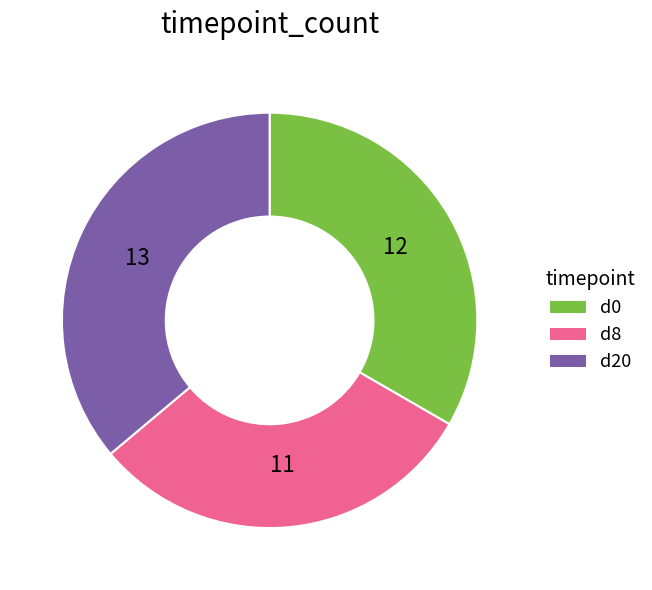

Rank the categories by value from lowest to highest.

d8, d0, d20